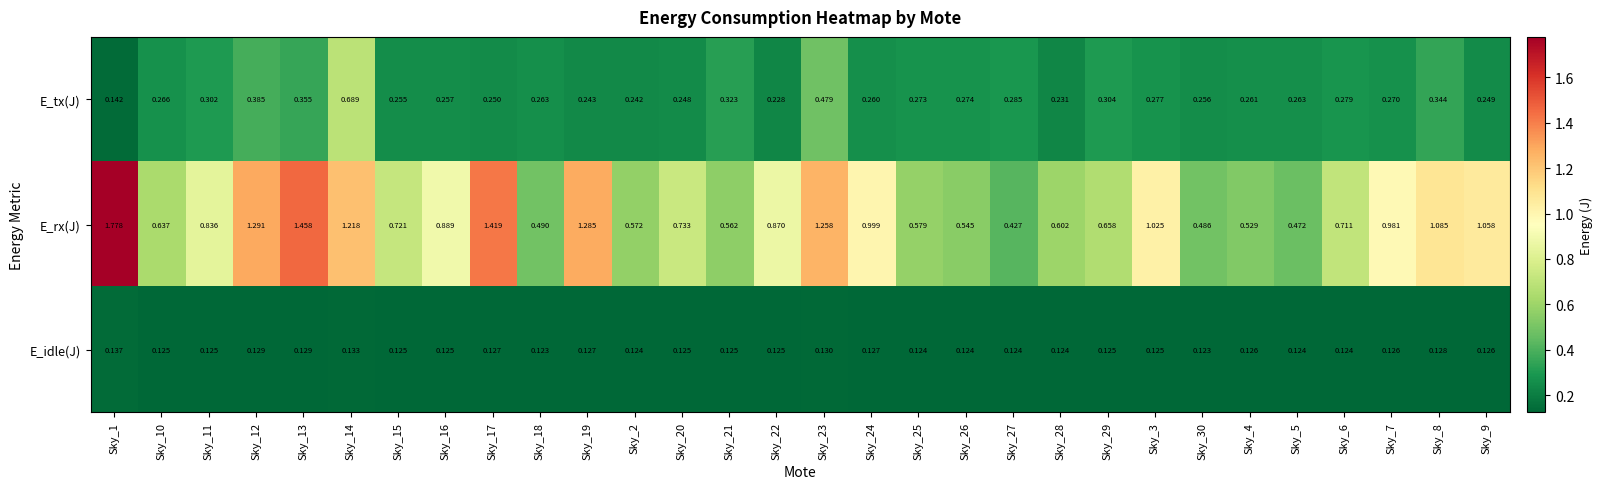

Which series has the widest spread of values?

E_rx(J)